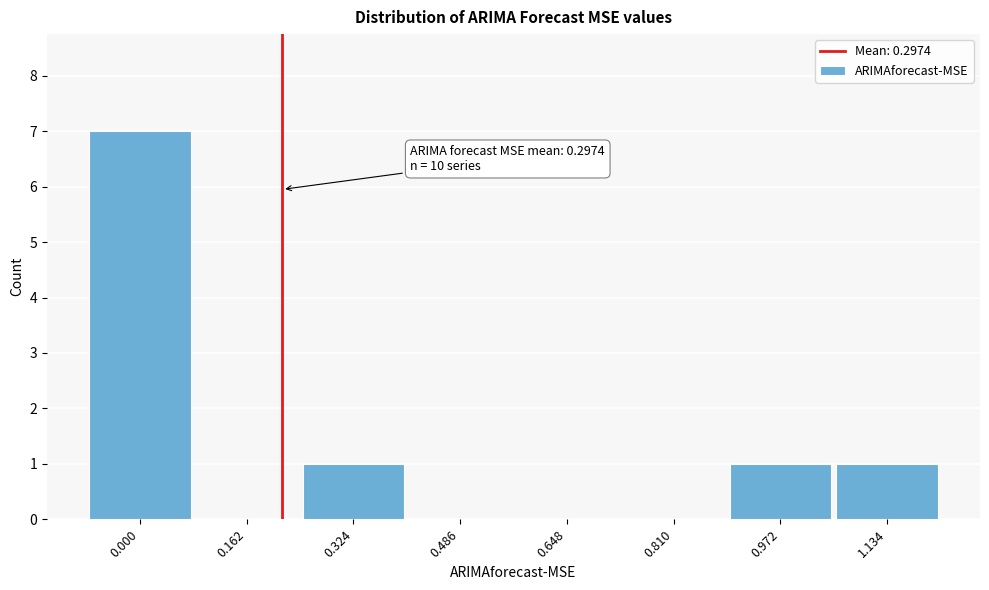

Reading left to right, extract all data points from this chart.

0.000=7	0.162=0	0.324=1	0.486=0	0.648=0	0.810=0	0.972=1	1.134=1